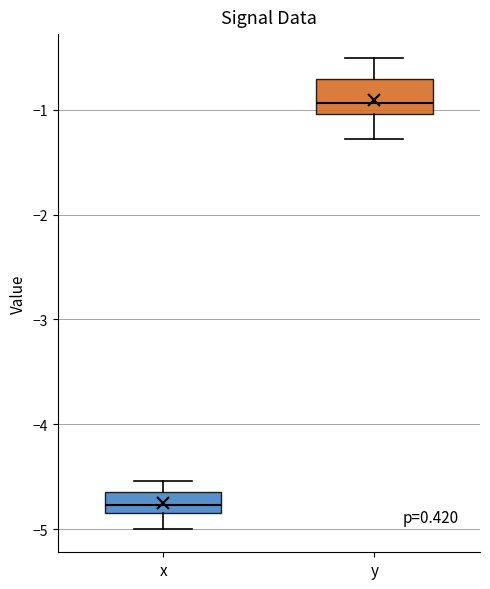

Comparing the boxes themselves (not the whiskers), which one is the tallest?

y